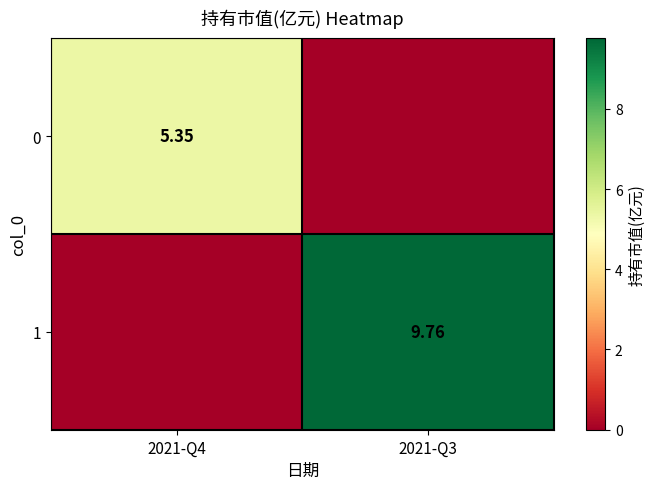

What is the sum of the 1 values at 2021-Q3 and 2021-Q4?

9.8